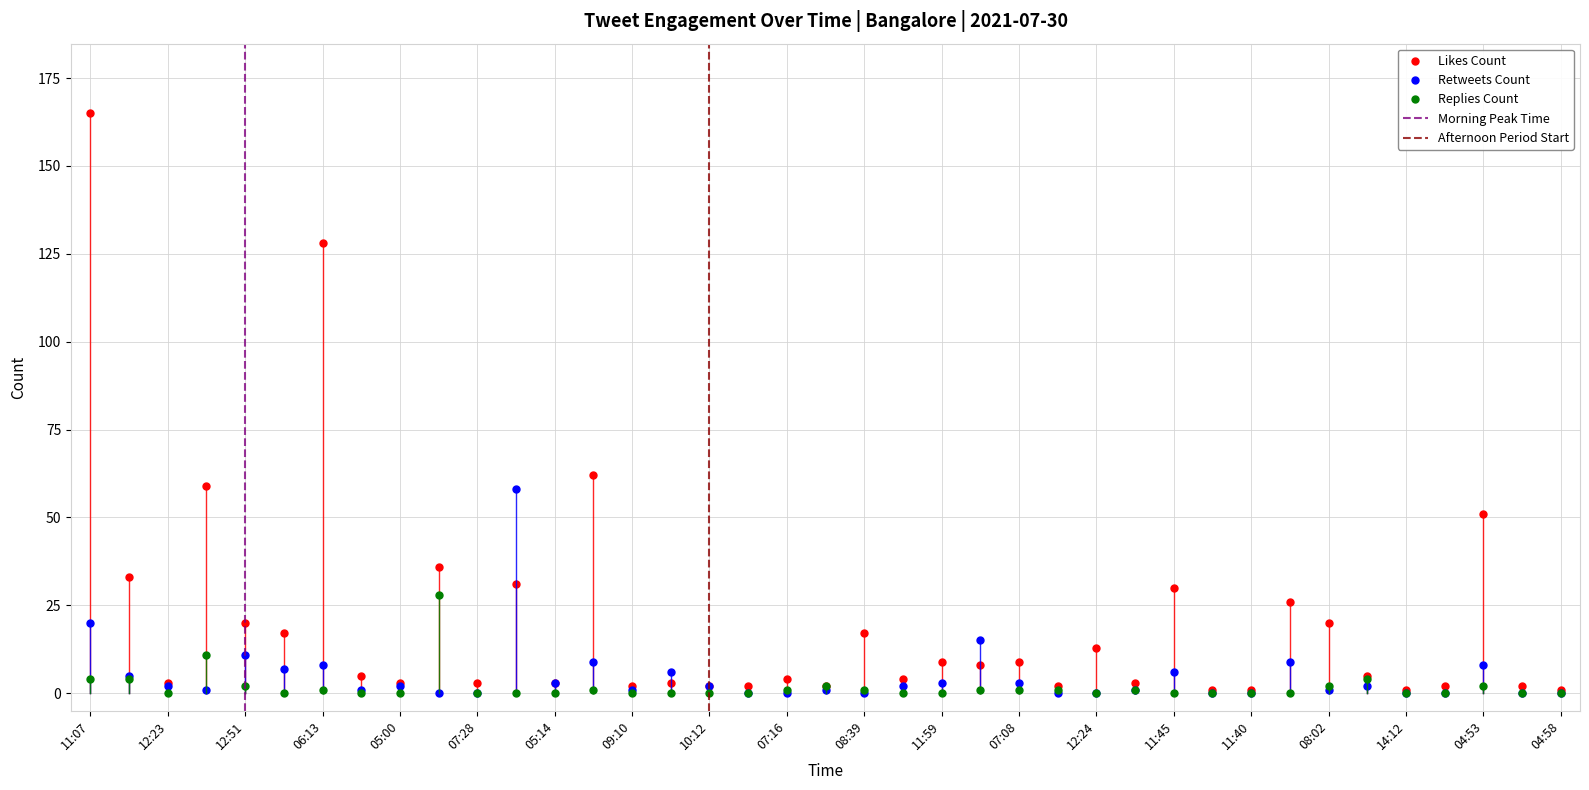

True or false: replies_count and likes_count intersect in this chart.

False